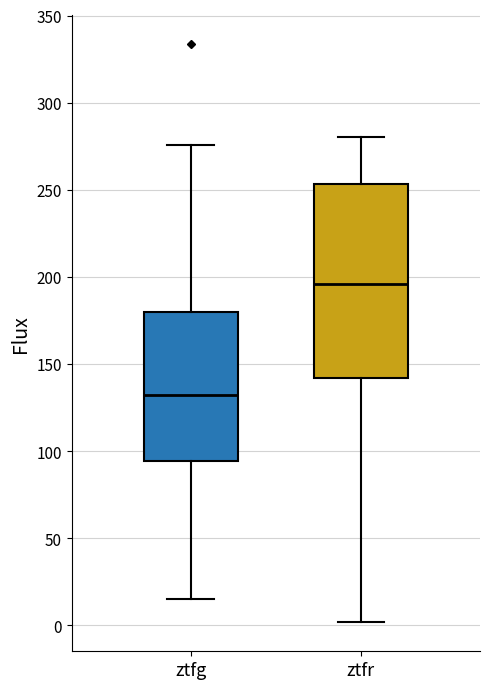

Reading left to right, transcribe this box plot: for each box, give where its median line is, the range the box spans, and where its two whiskers end, as read against the y-axis. The values are not printed on the chart, so give them approximately, as read against the axis.

ztfg: median 130, box 95 to 180, whiskers 15 to 275
ztfr: median 195, box 140 to 255, whiskers 0 to 280